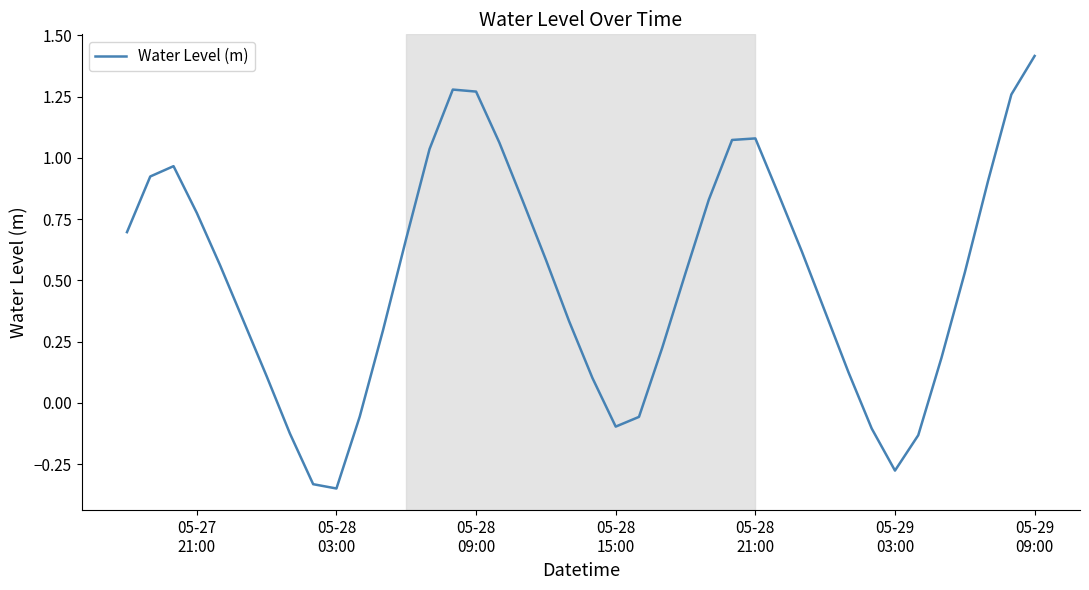

What is the difference between the maximum and minimum values?

1.8